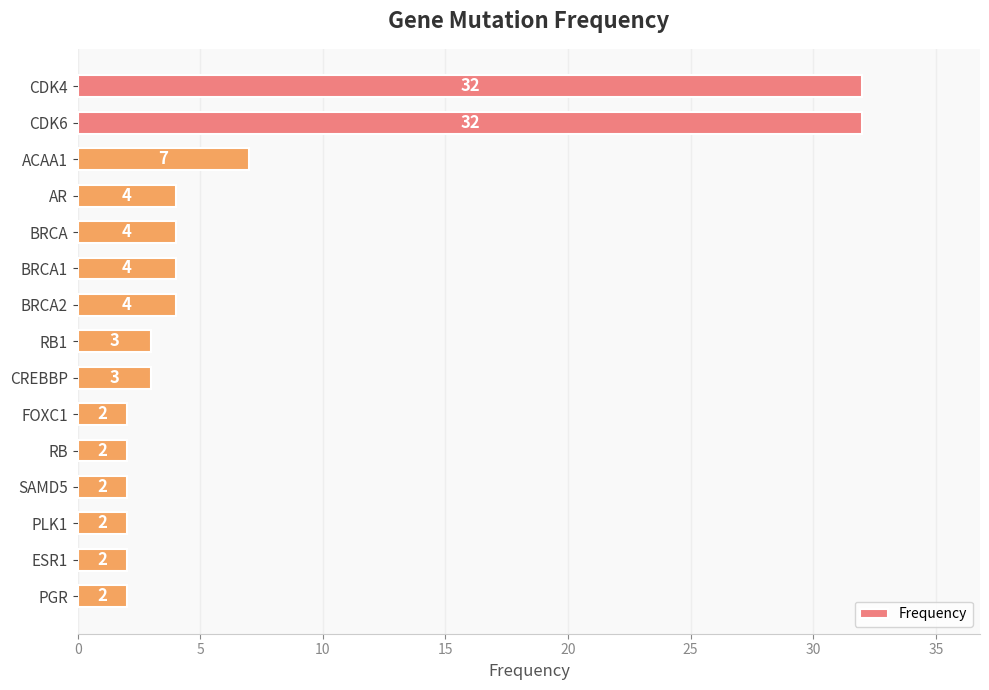

Between RB and BRCA1, which is larger?

BRCA1